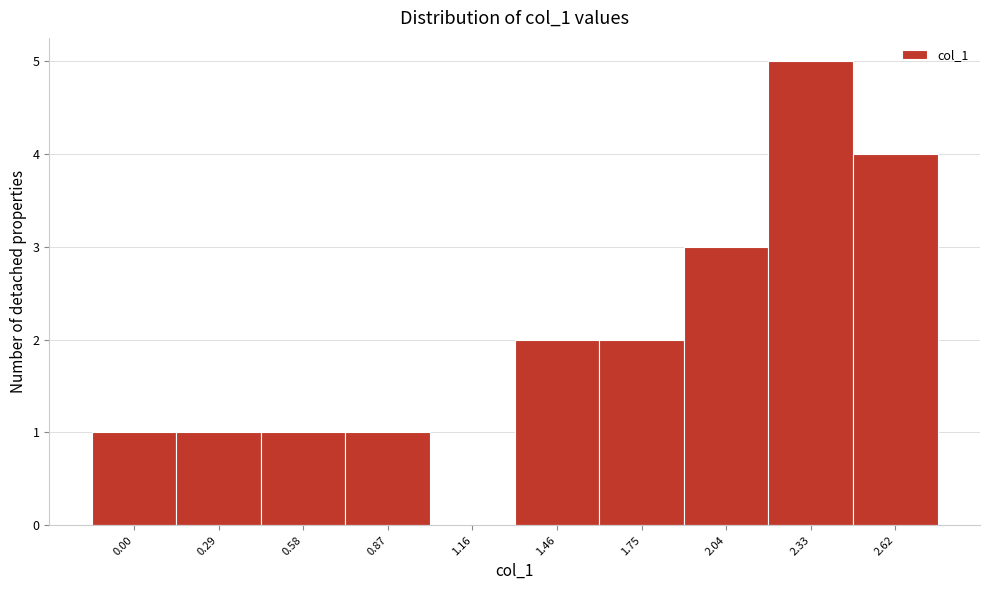

Reading left to right, list all the values displayed in this chart.

0.00=1	0.29=1	0.58=1	0.87=1	1.16=0	1.46=2	1.75=2	2.04=3	2.33=5	2.62=4